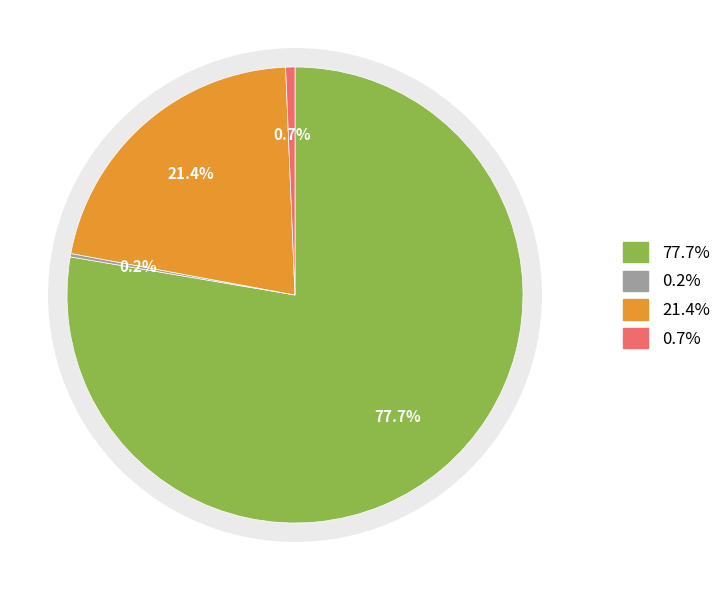

What is the total percentage of countCurrent and countDied?

22.1%